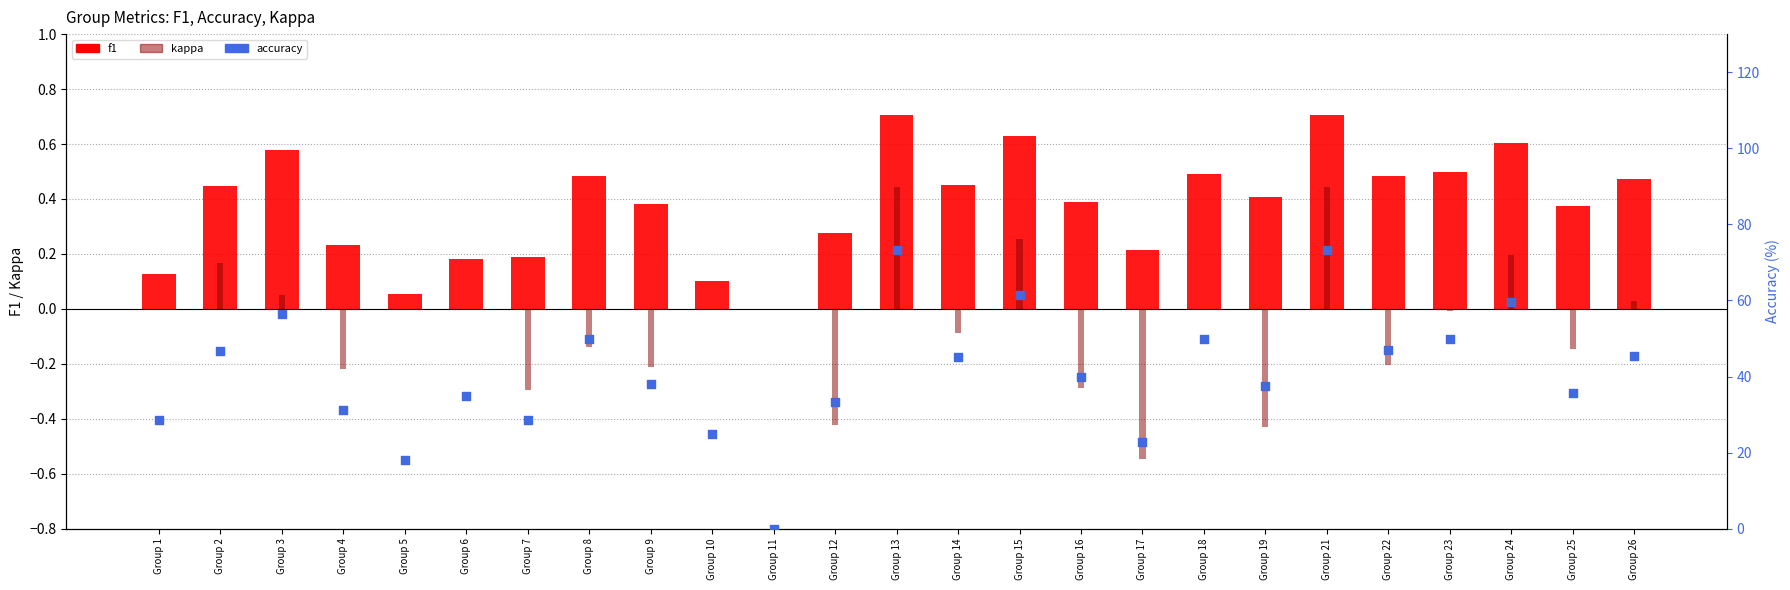

At how many categories does at least one series exceed 32?

18